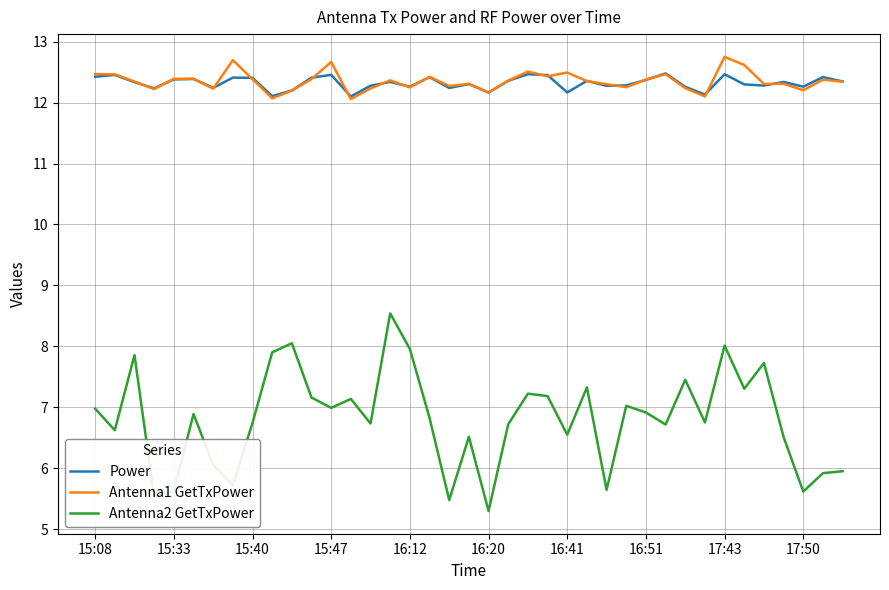

True or false: Antenna2 GetTxPower and Power intersect in this chart.

False